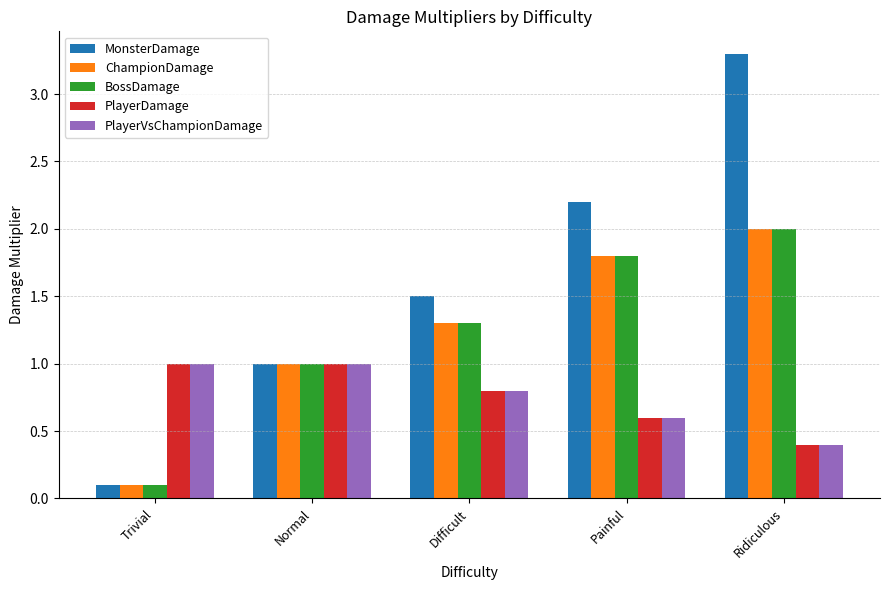

What is the sum of the MonsterDamage values at Difficult and Painful?

3.7